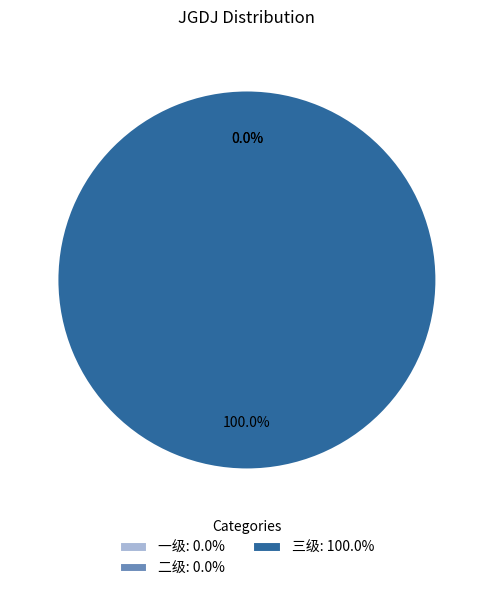

What is the smallest slice in the pie chart?

一级